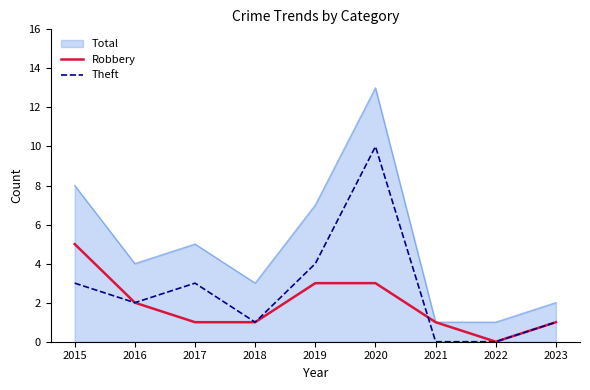

Is the value of Theft at 2022 greater than the value of Robbery at 2020?

No